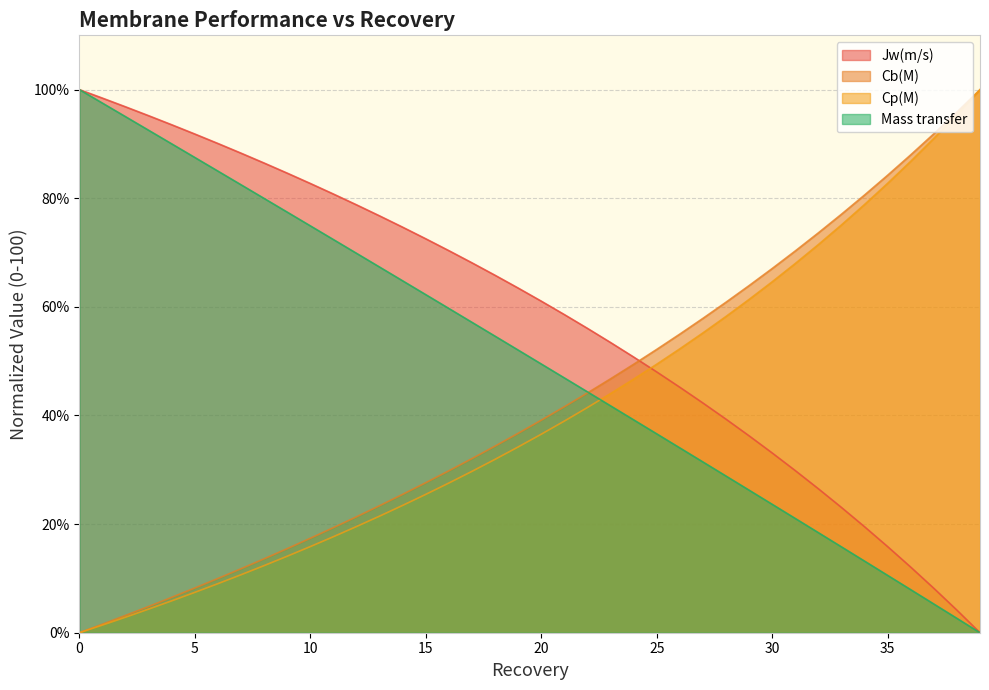

List the labels in order of Cb(M) value, smallest first.

0, 1, 2, 3, 4, 5, 6, 7, 8, 9, 10, 11, 12, 13, 14, 15, 16, 17, 18, 19, 20, 21, 22, 23, 24, 25, 26, 27, 28, 29, 30, 31, 32, 33, 34, 35, 36, 37, 38, 39